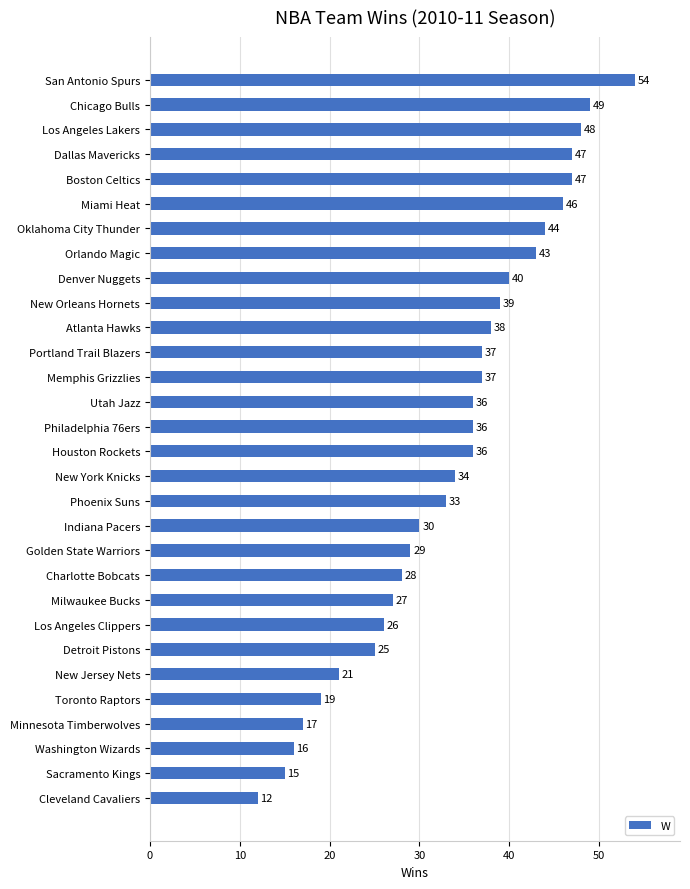

How many distinct data groups are displayed?

1